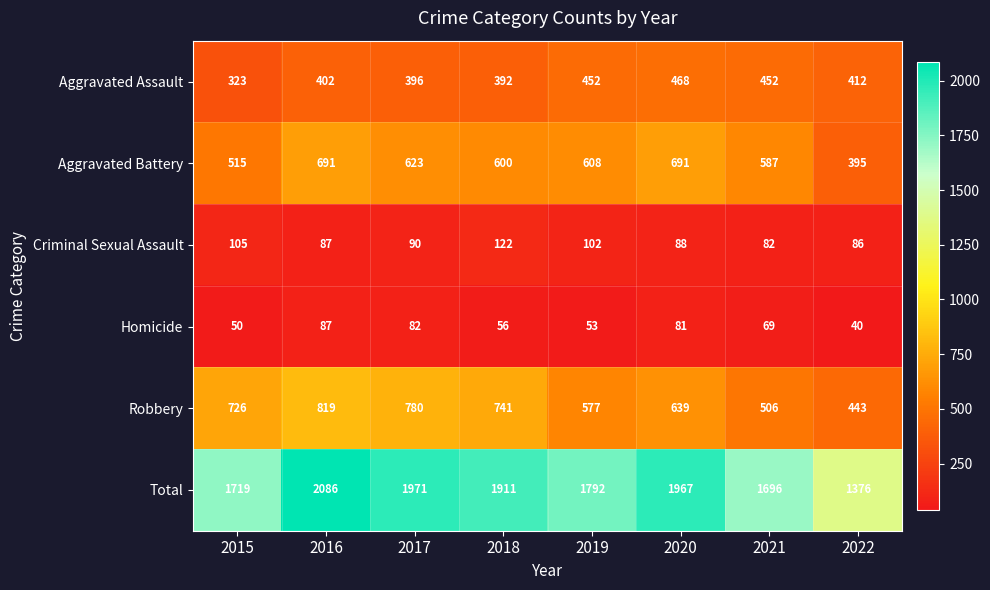

What is the average value of the Total series?

1815